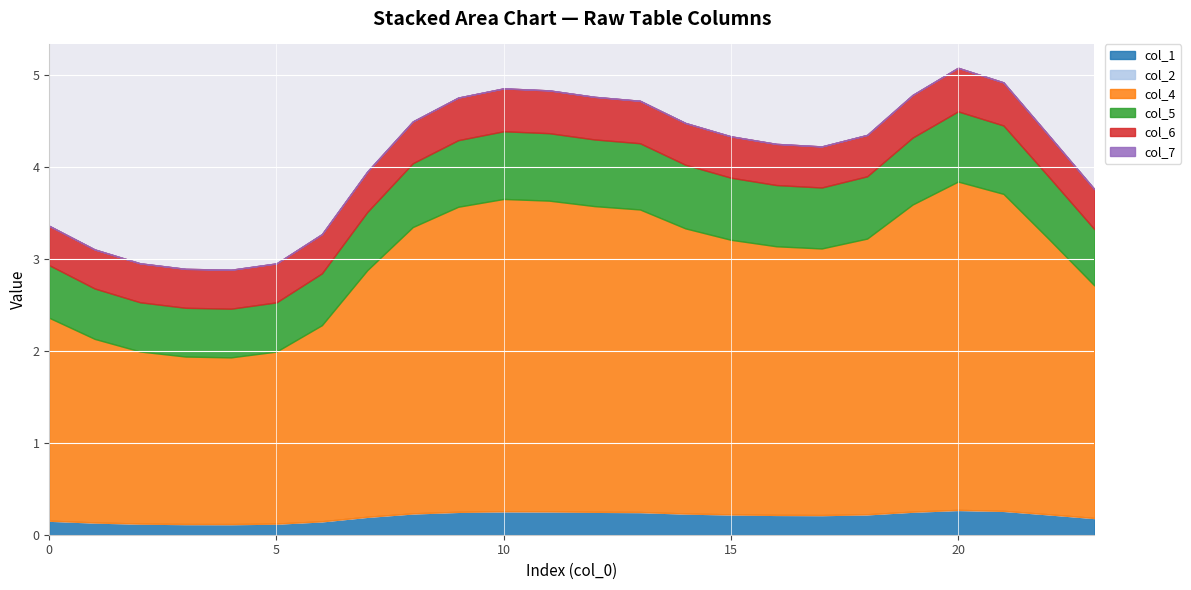

What is the sum of the col_4 values at 11 and 22?

6.4